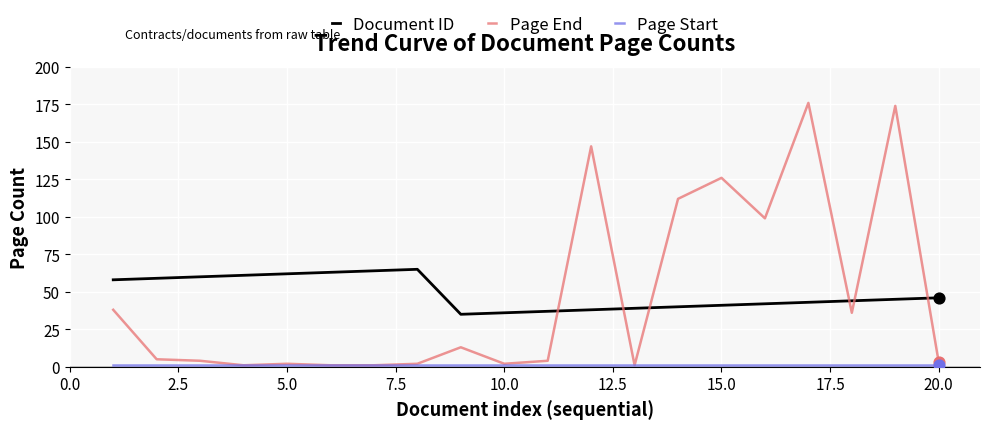

Which series has the widest spread of values?

Page End